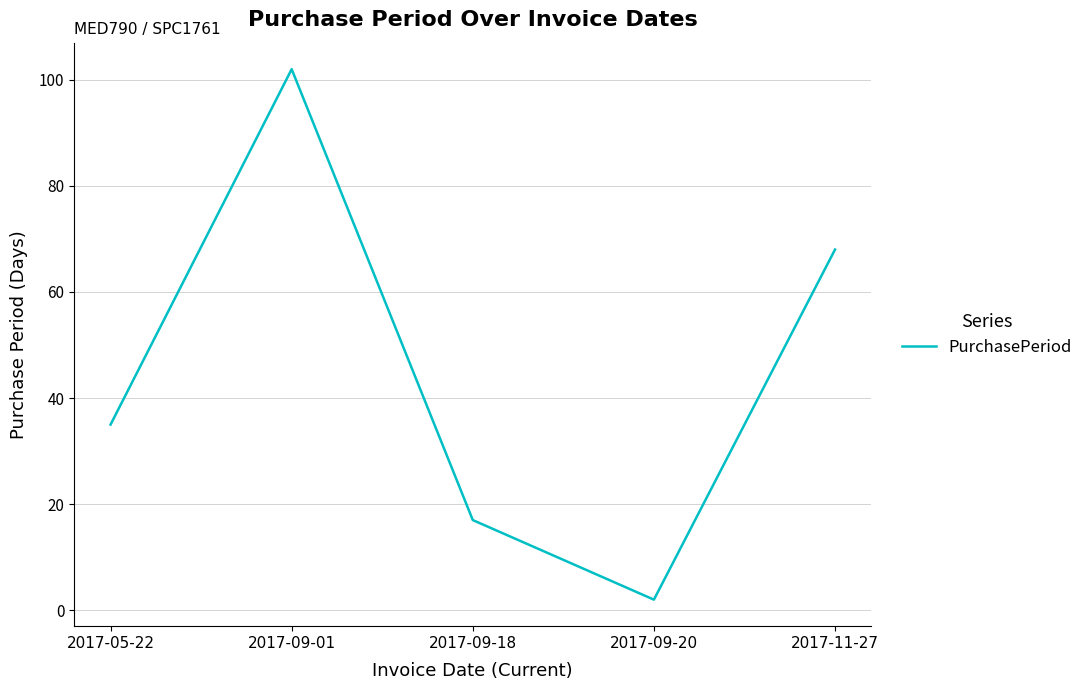

What is the difference between the maximum and minimum values?

100